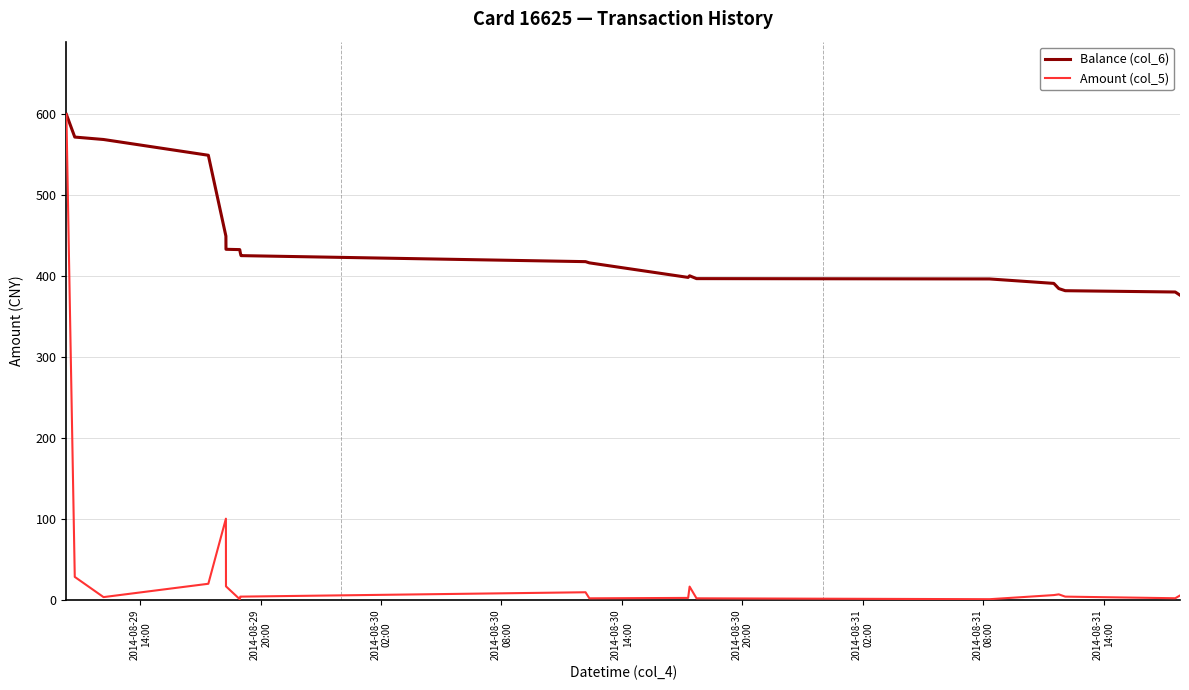

What is the maximum value shown in the chart?

600.0